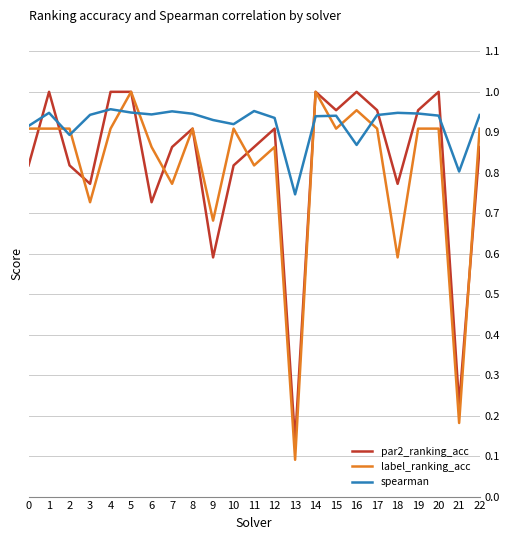

Is the value of par2_ranking_acc at 12 greater than the value of label_ranking_acc at 21?

Yes